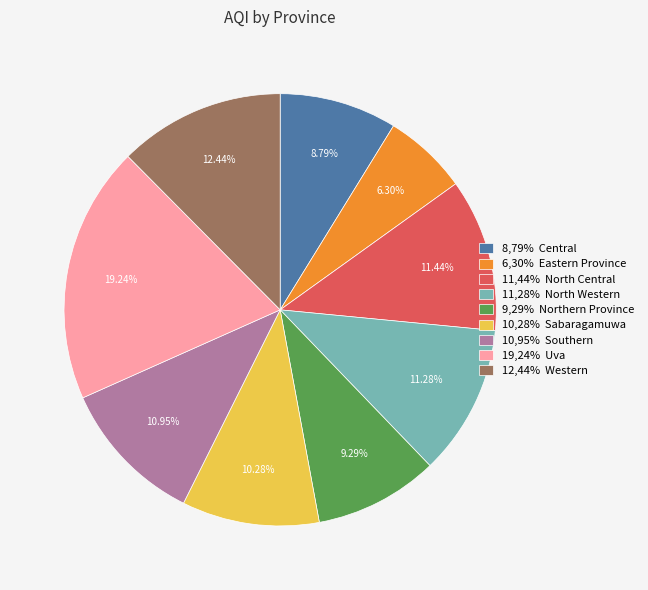

How many slices are in this pie chart?

9